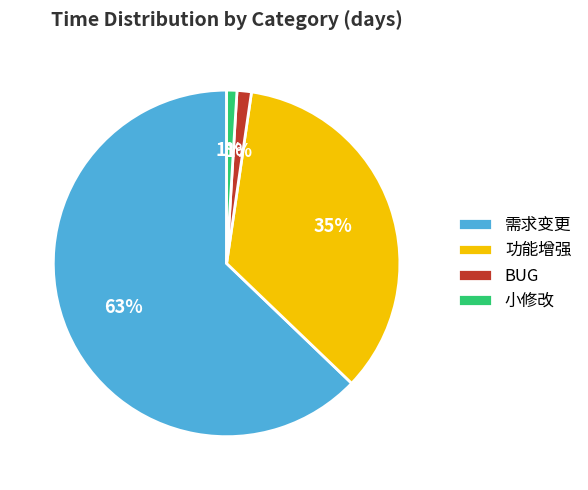

Is there a majority slice in this chart?

Yes